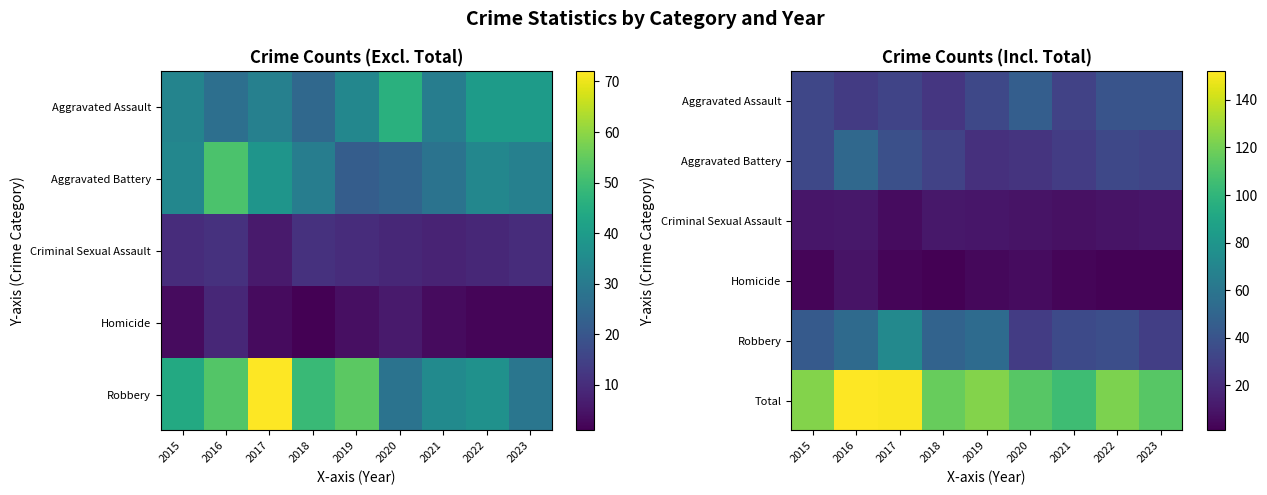

The value of Criminal Sexual Assault at 2023 is 10. True or false?

True